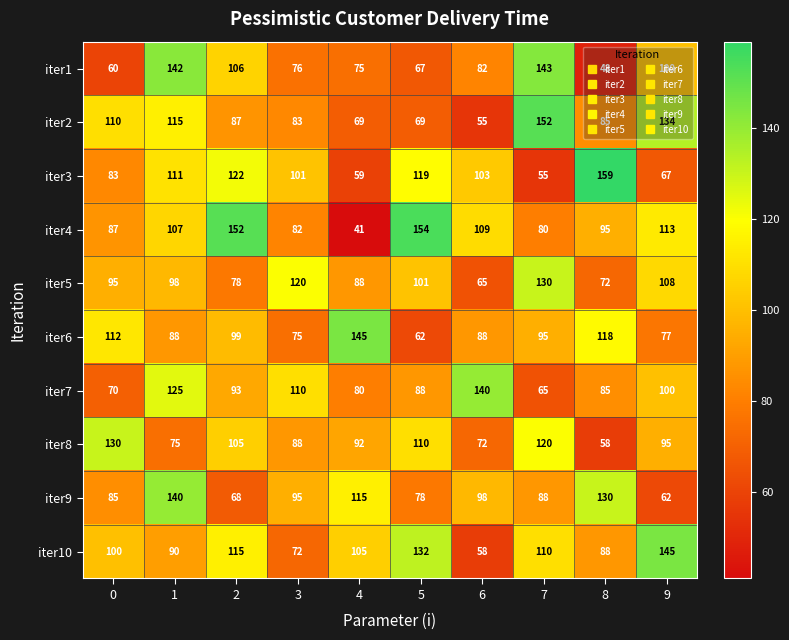

Is it true that iter5 equals 34 at 4?

False